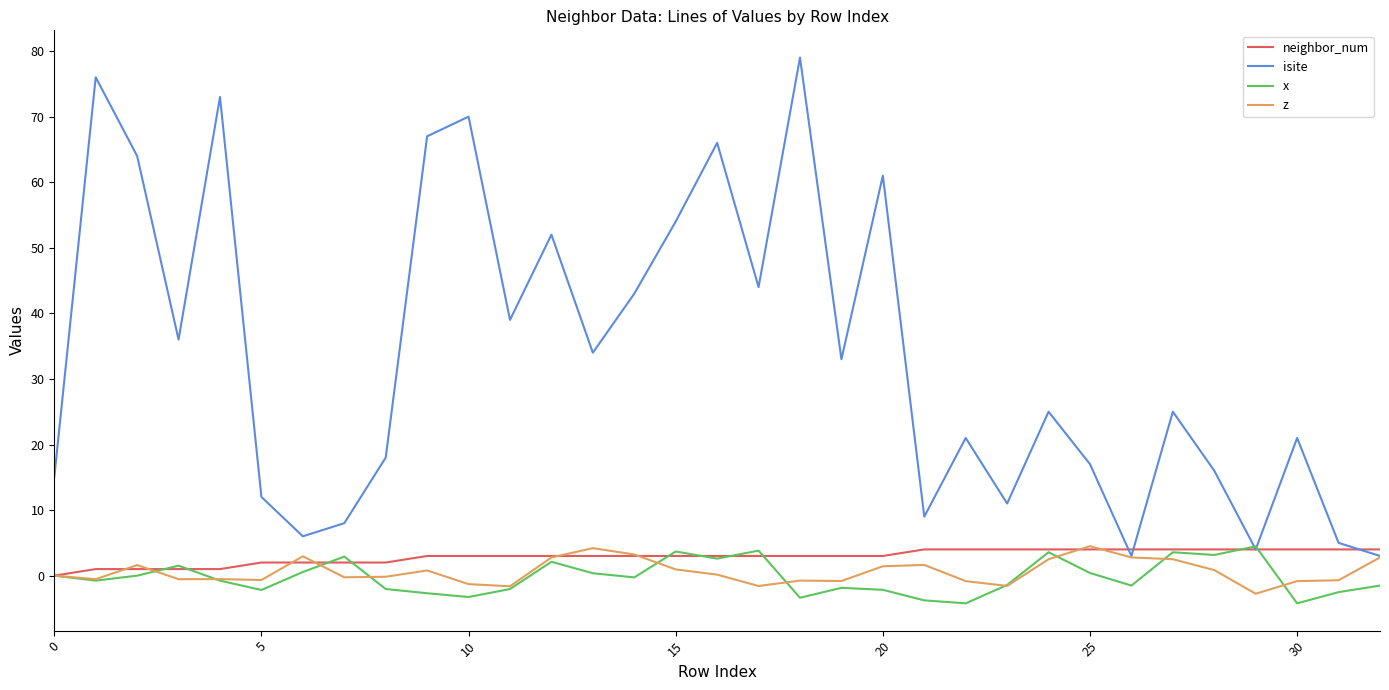

Which series has the largest total across all categories?

isite